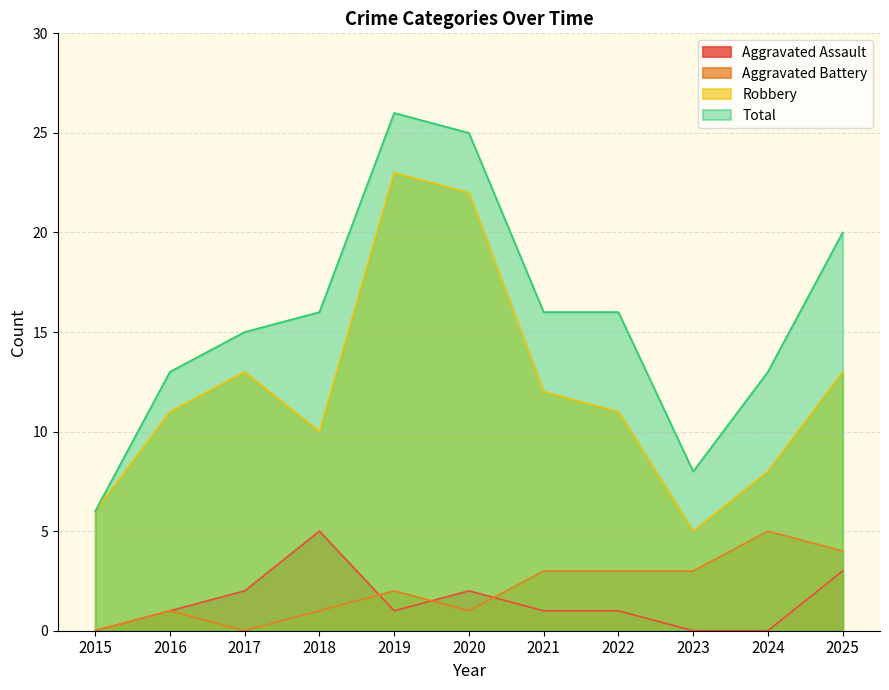

Is the value of Total at 2016 greater than the value of Aggravated Battery at 2023?

Yes